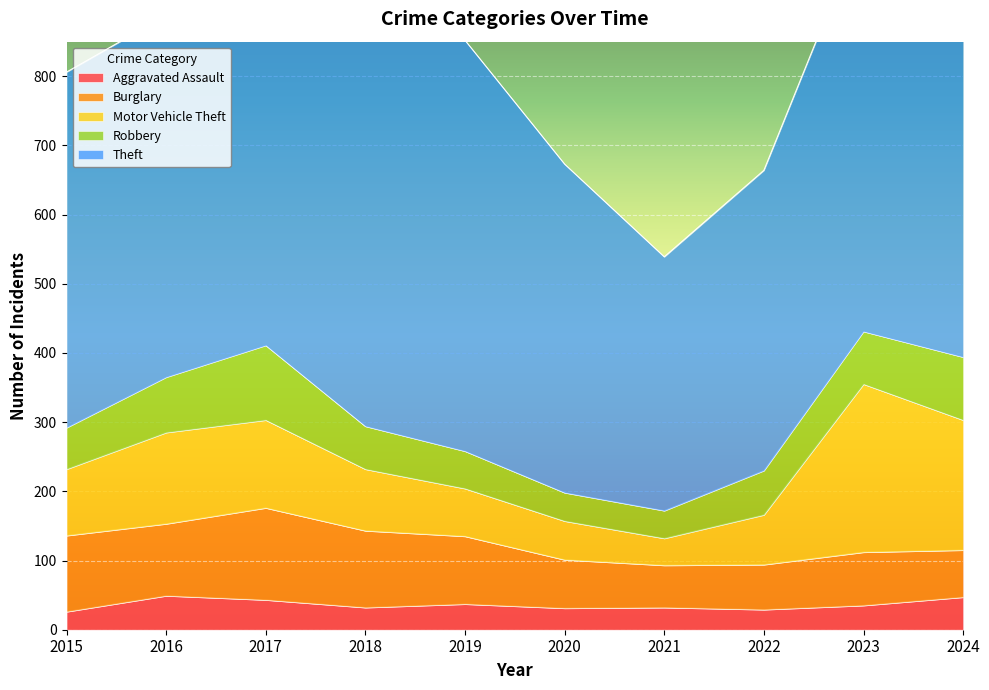

How many categories are shown in the chart?

10